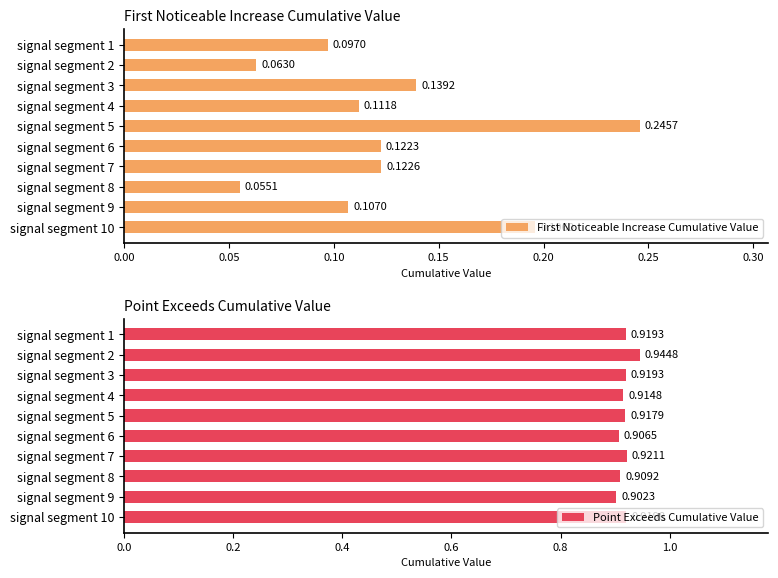

The Point Exceeds Cumulative Value series shows 0.3 at signal segment 5. True or false?

False